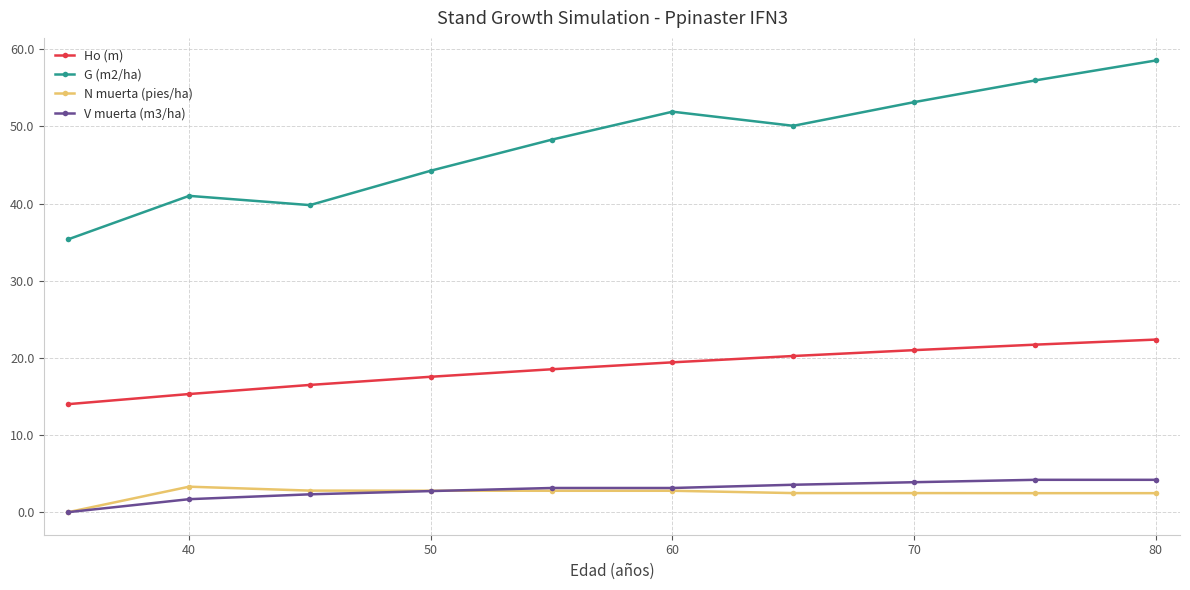

What is the value of the V muerta (m3/ha) point at the 6th from the left?

3.1